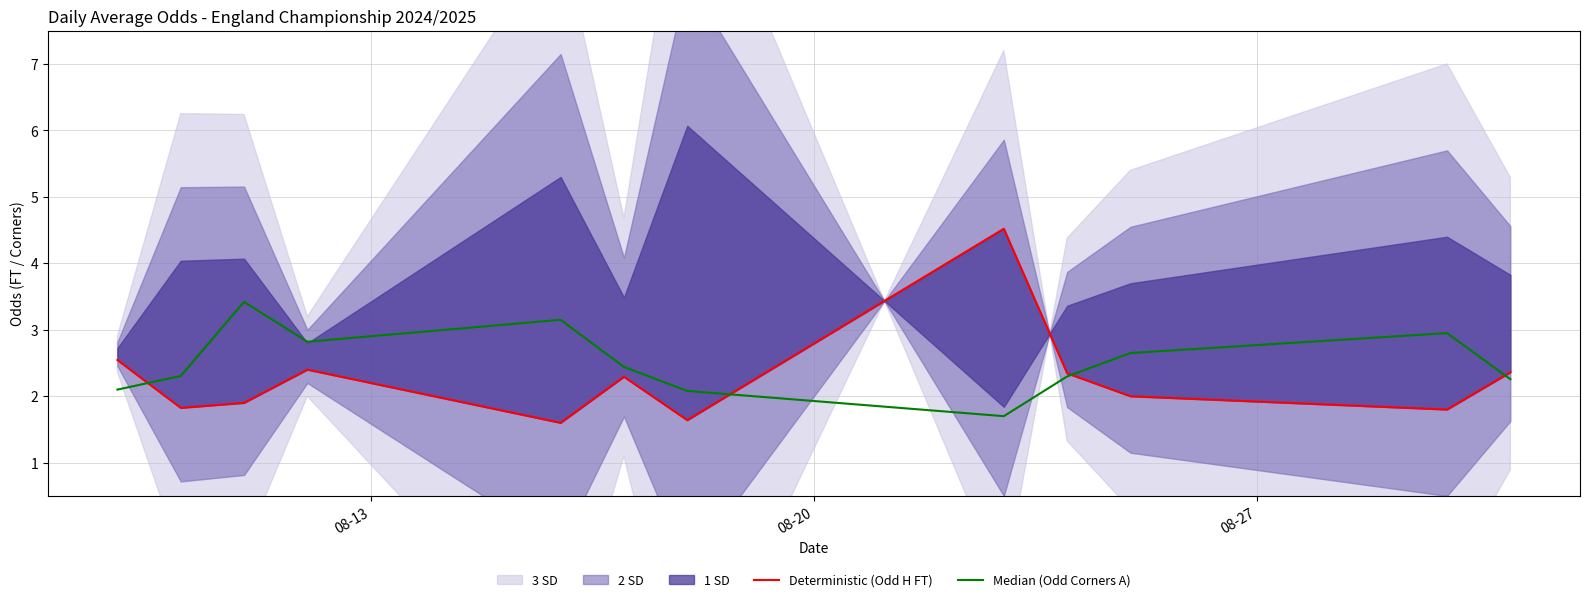

What is the highest value of the Deterministic (Odd H FT) series?

4.5